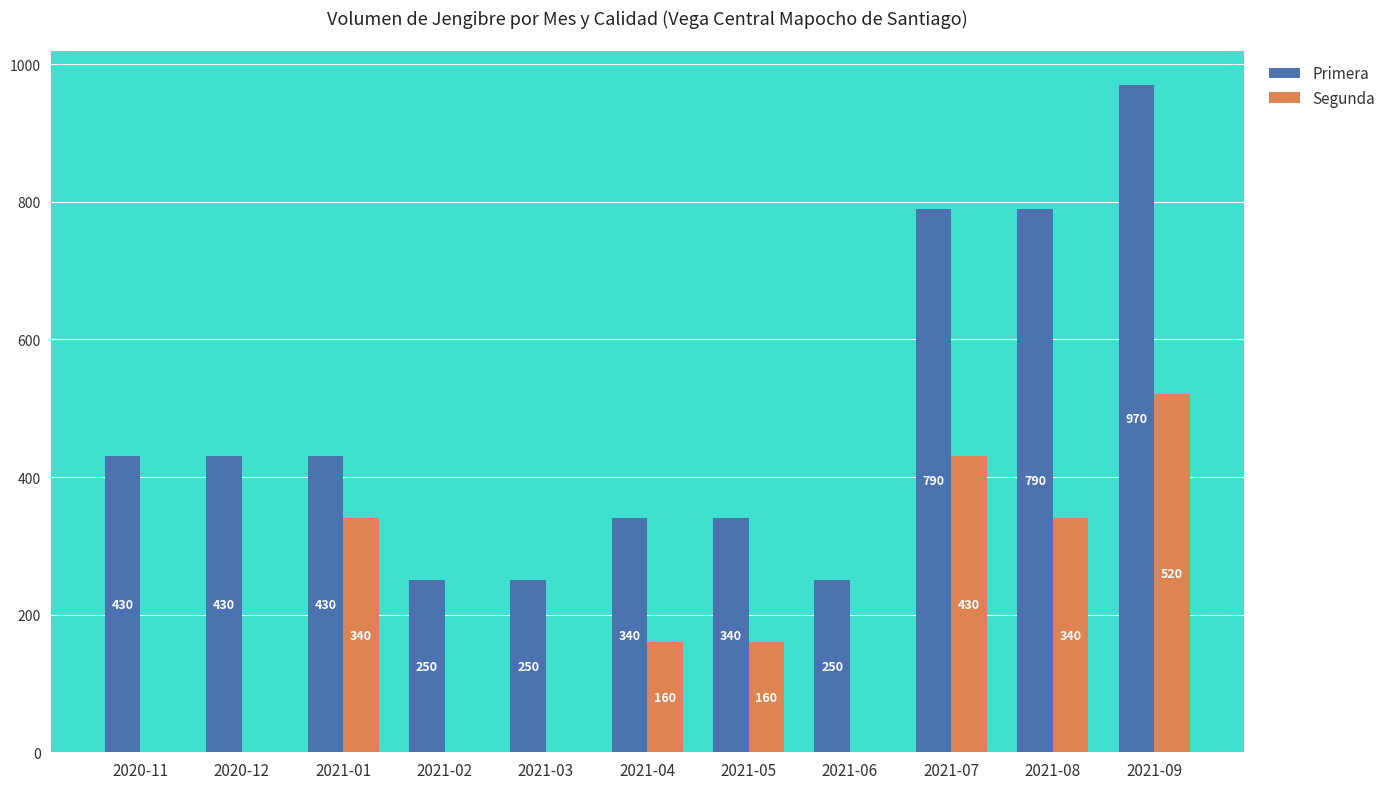

Which category has the highest value across all series?

2021-09